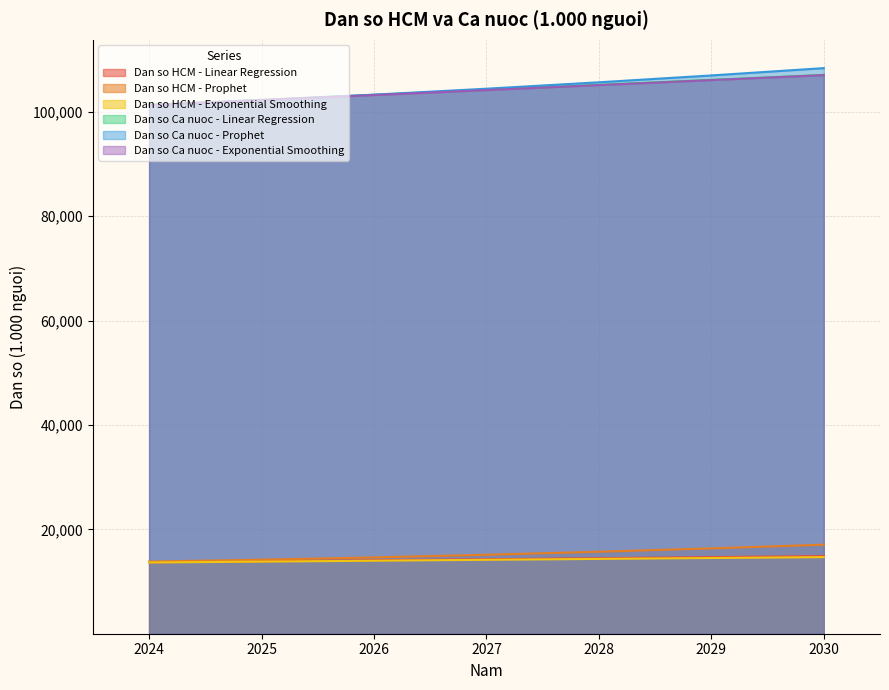

Does the chart display data point markers on the line(s)?

No